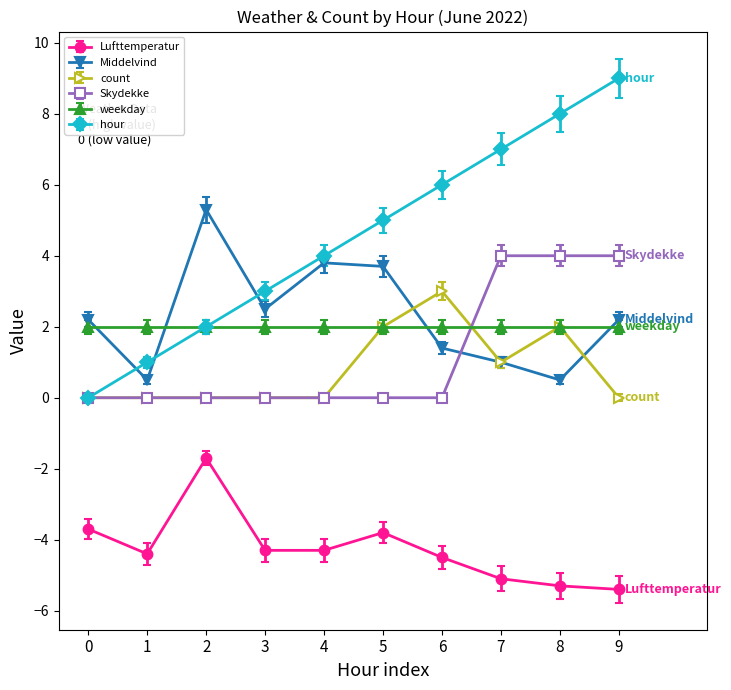

True or false: count and Lufttemperatur cross at least once.

False